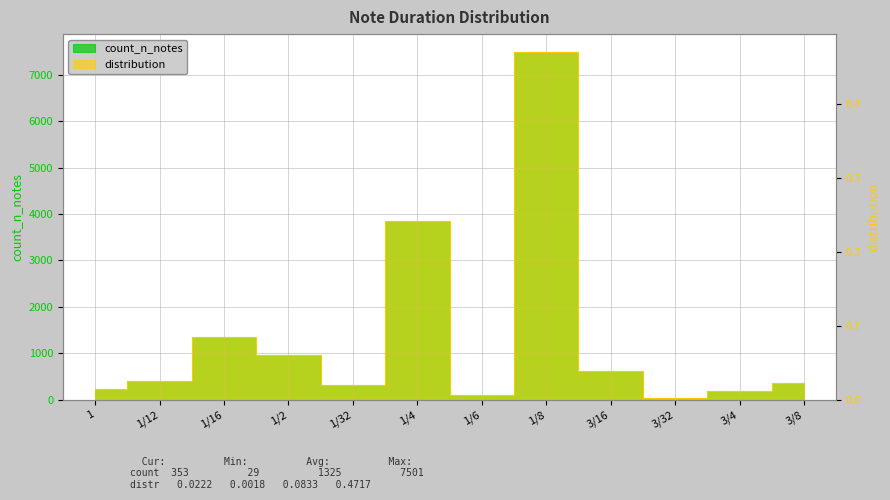

True or false: count_n_notes has more than 1 points higher than both neighbors.

True